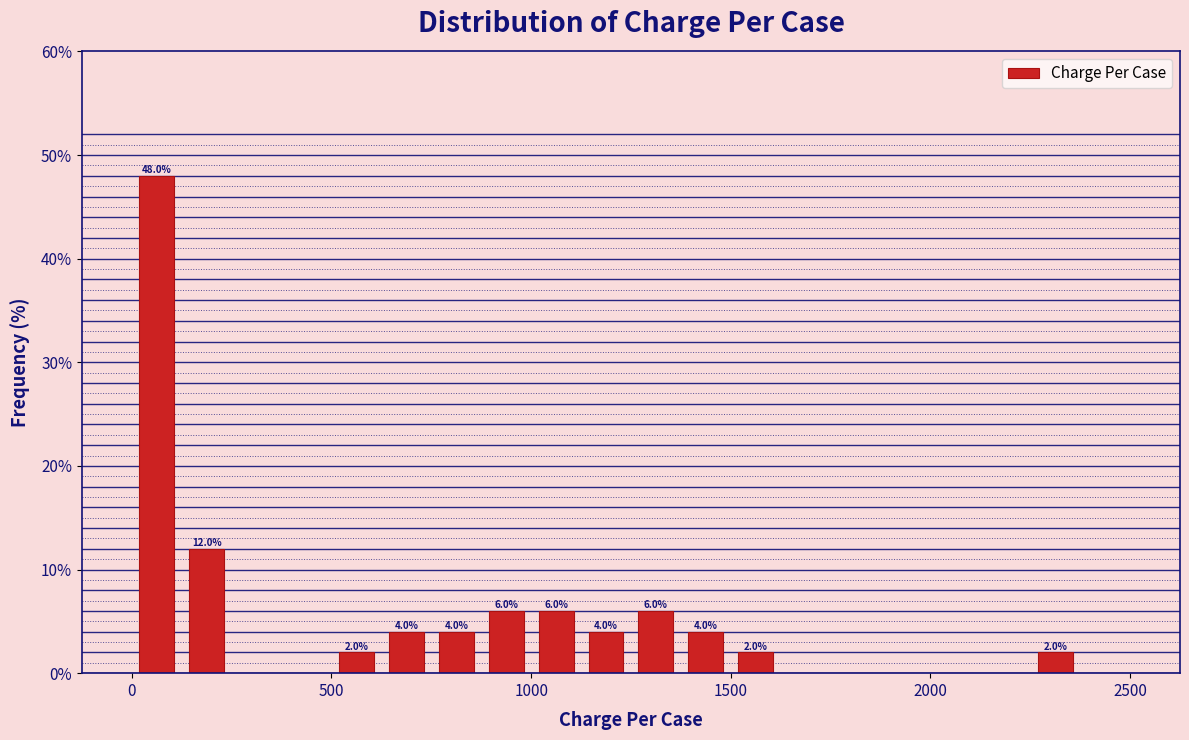

Read against the x-axis, roughly where is the centre of the tallest bar?

50